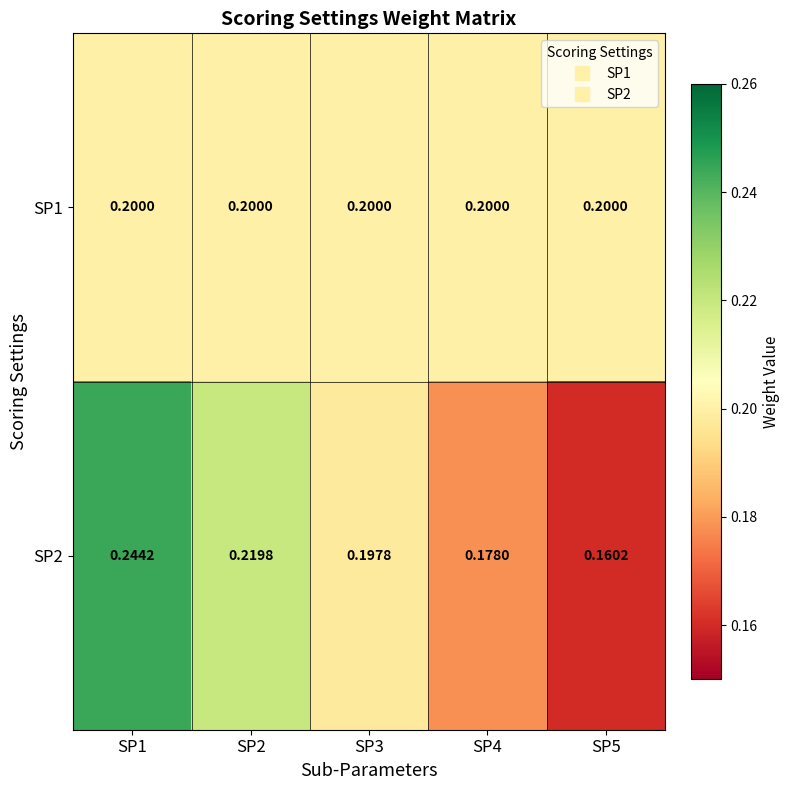

Is the value of SP1 at SP1 greater than the value of SP2 at SP3?

Yes